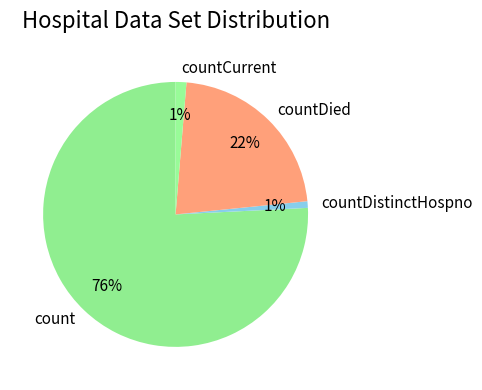

Which category has the biggest portion of the pie?

count